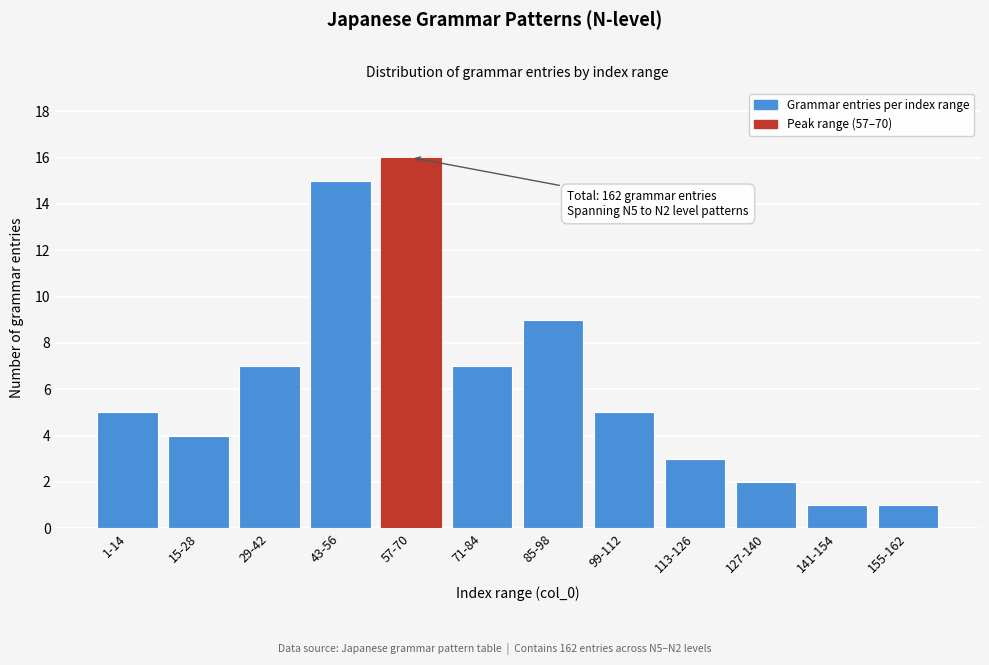

Reading left to right, transcribe all the data shown in this chart.

5	4	7	15	16	7	9	5	3	2	1	1